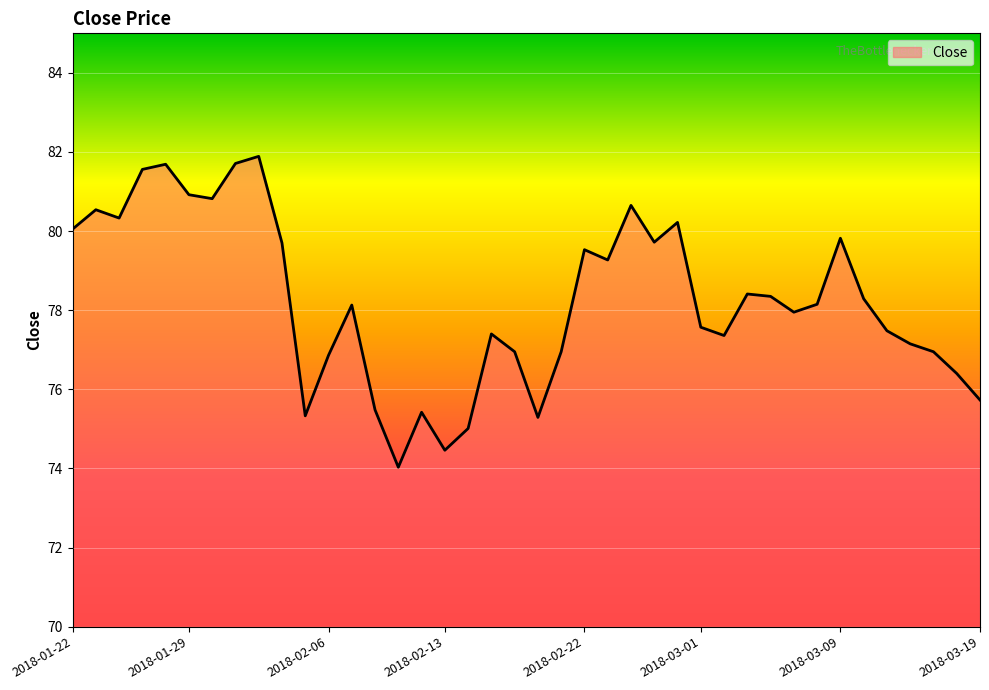

What is the maximum value shown in the chart?

81.9